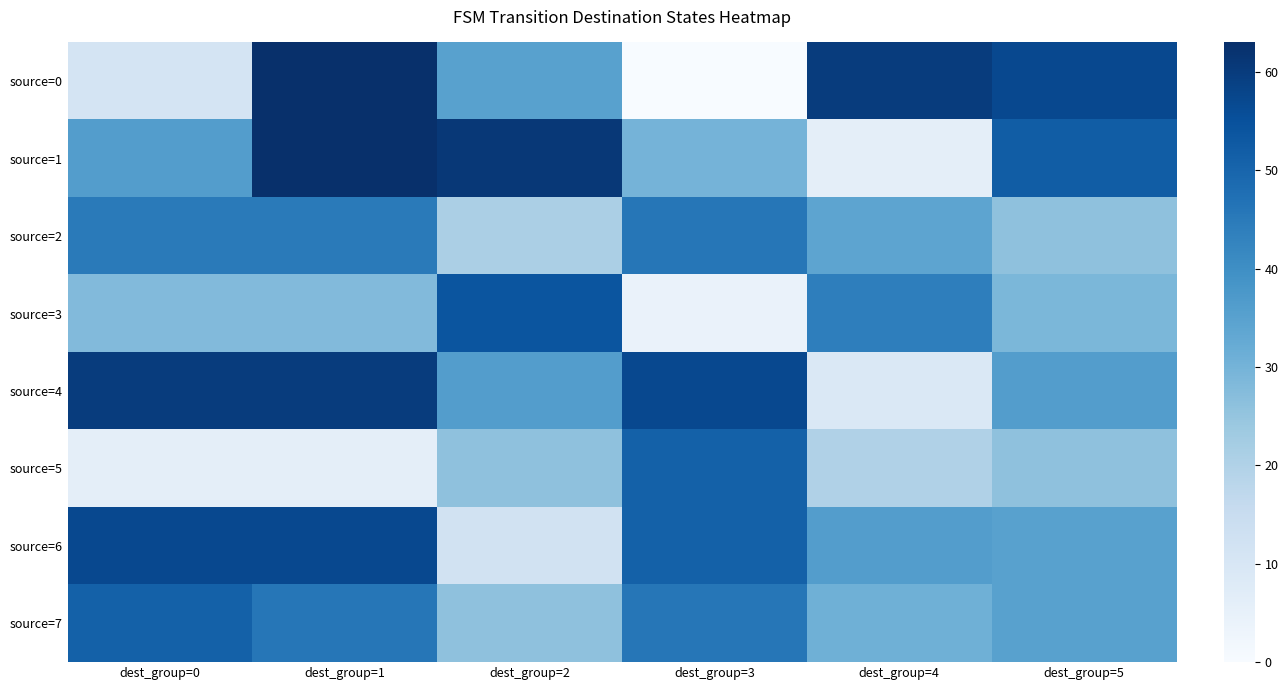

What is the total value across all series at dest_group=2?

271